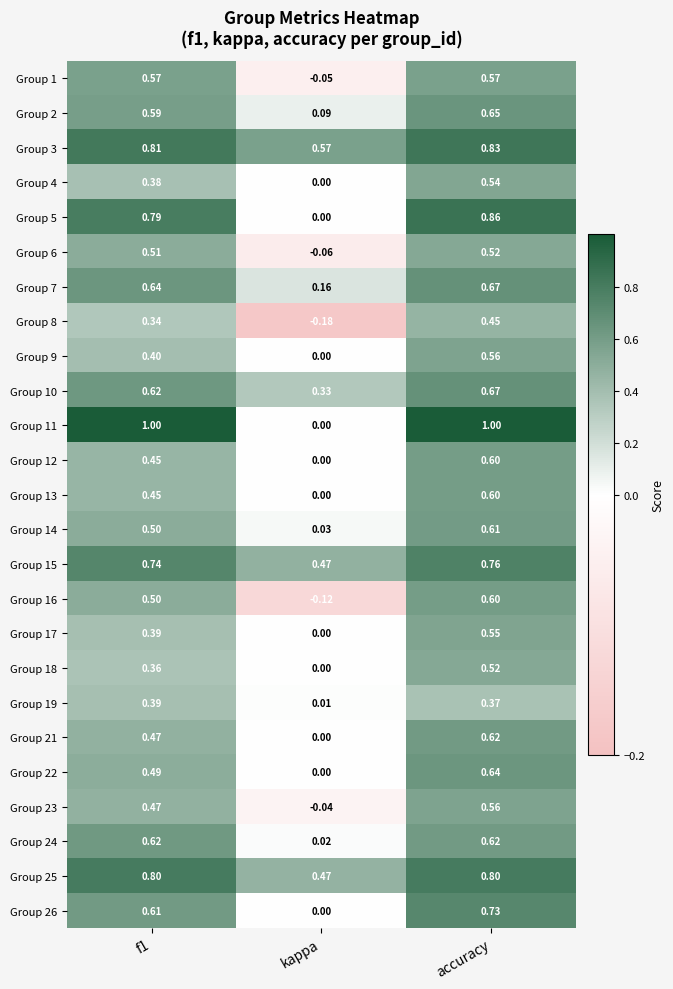

At which label does Group 23 reach its peak?

accuracy